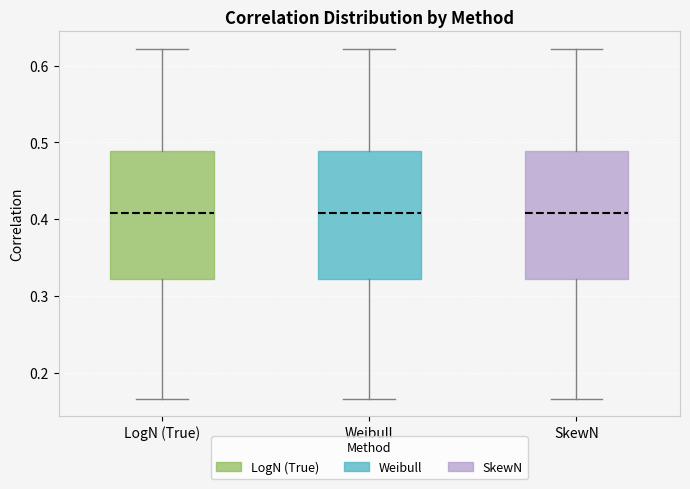

Where does the lower whisker of the box for Weibull end on the y-axis? The values are not printed on the chart, so give them approximately, as read against the axis.

0.17